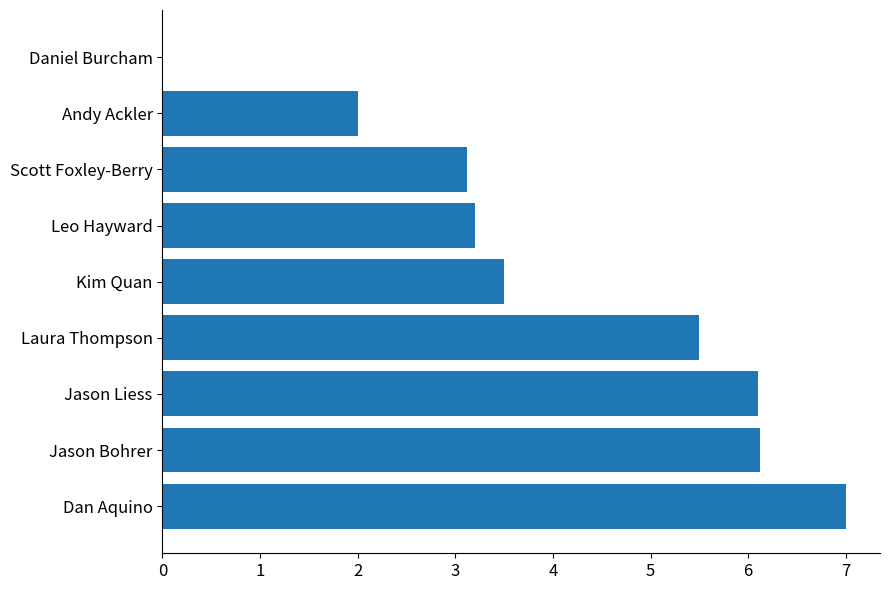

True or false: the data shows 3.2 at Leo Hayward.

True